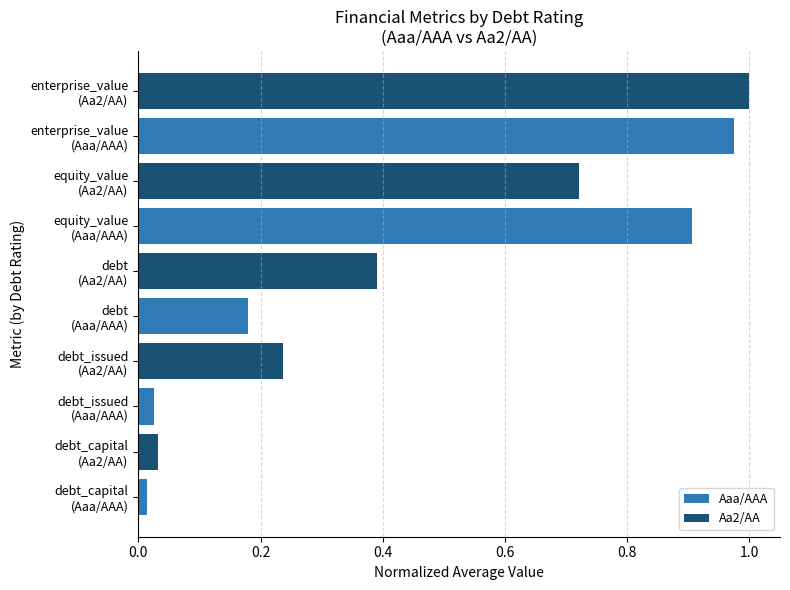

What is the average value?

0.4